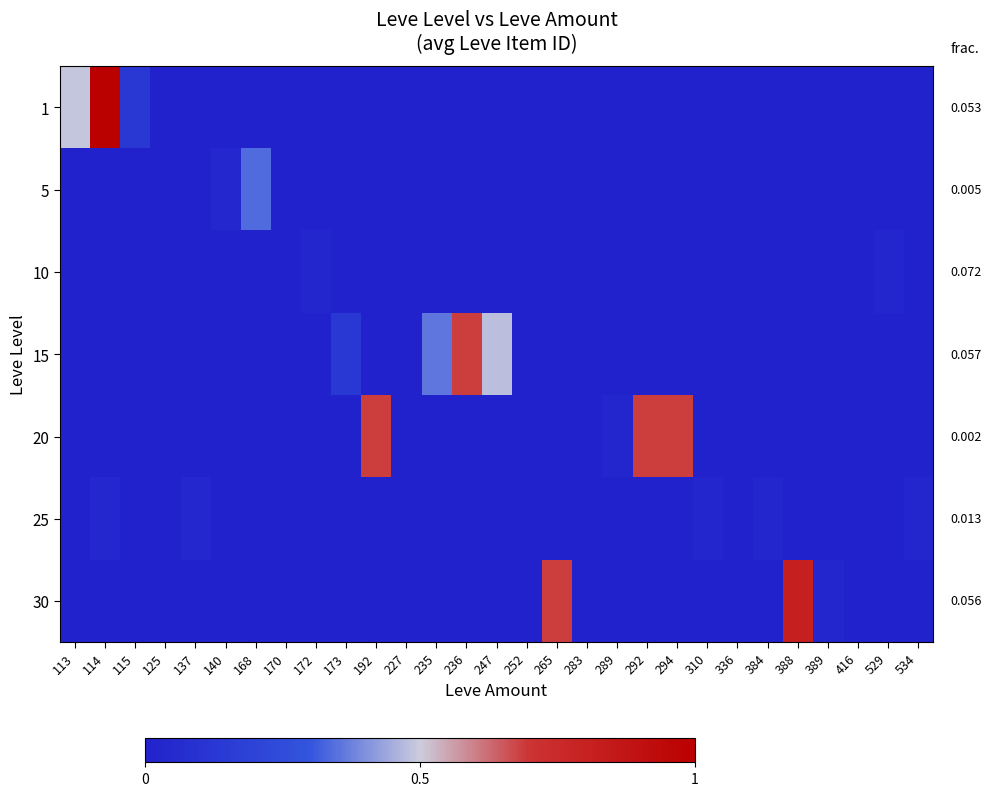

Rank the series by their maximum value, from highest to lowest.

1, 30, 20, 15, 5, 25, 10